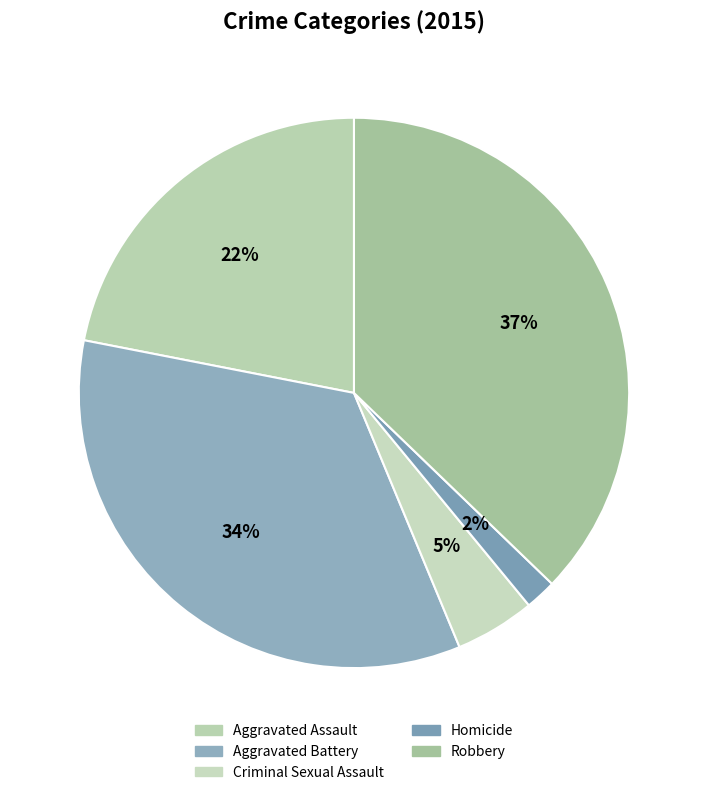

To the nearest percent, what is the average slice percentage?

20%